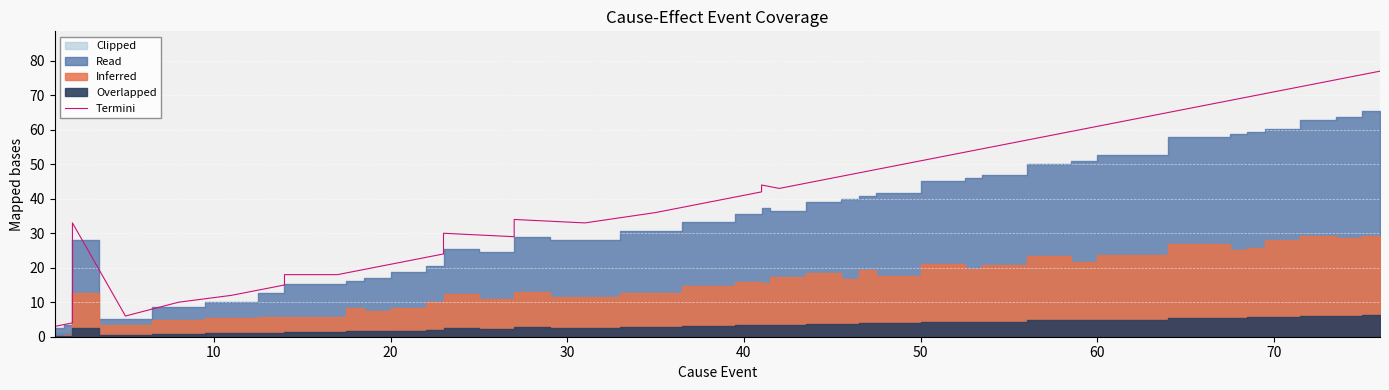

What is the smallest value displayed?

3